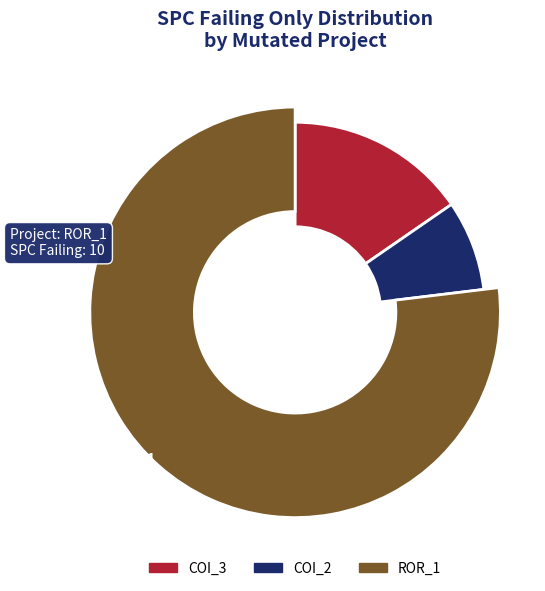

Is there a majority slice in this chart?

Yes